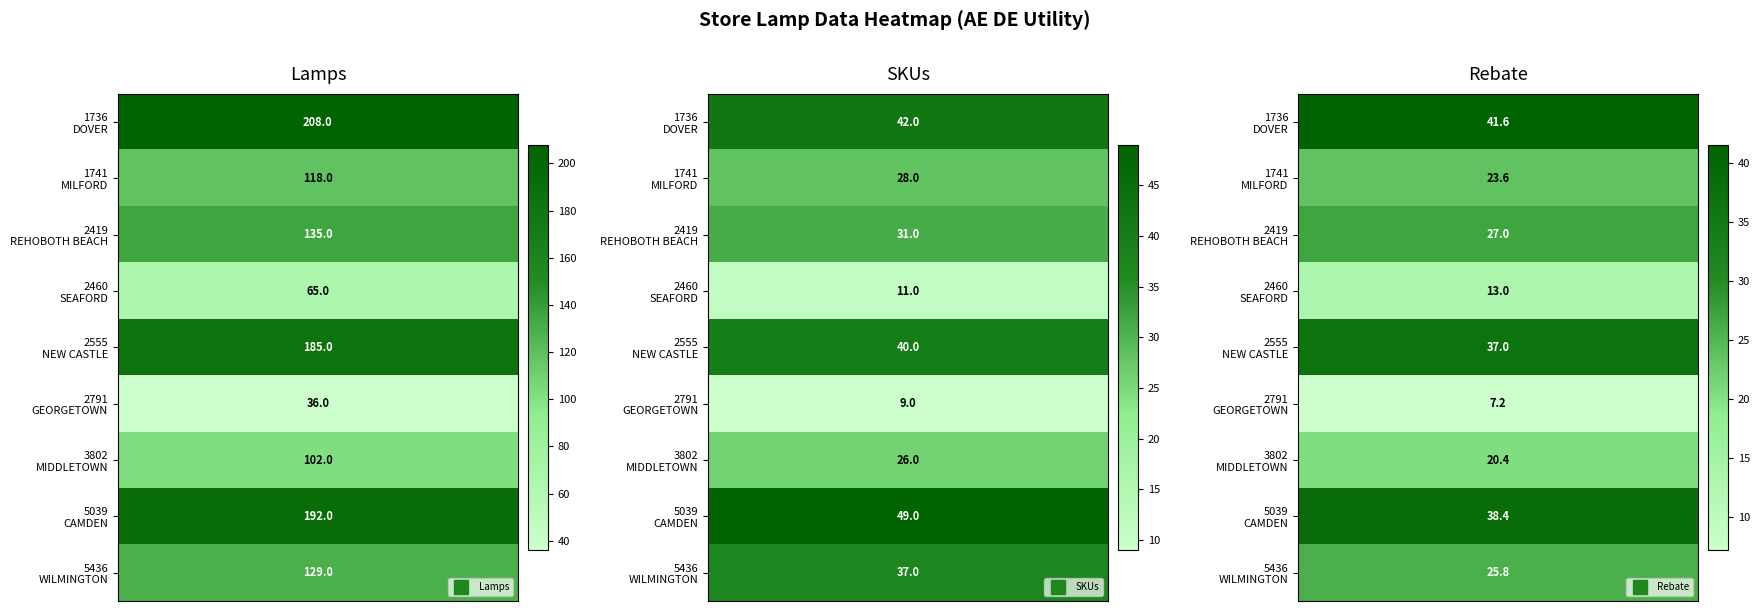

Is it true that Rebate equals 9.1 at SEAFORD?

False